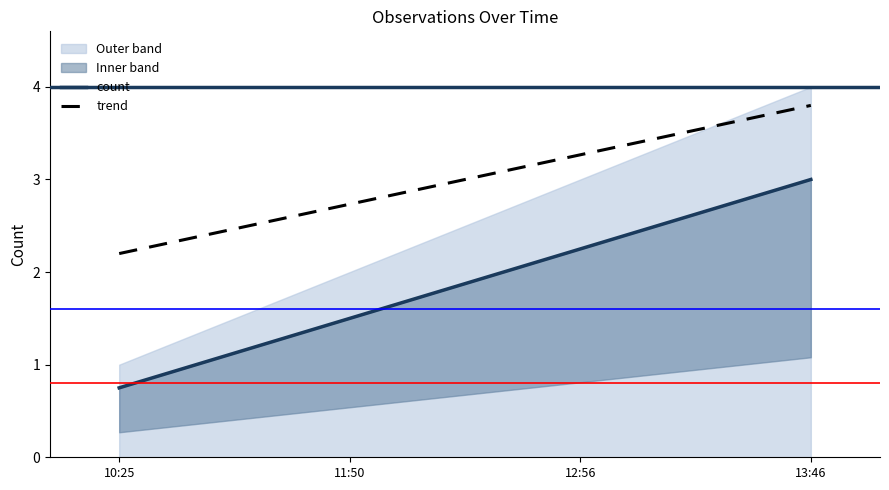

What is the value of the count point at the 2nd from the left?

1.5